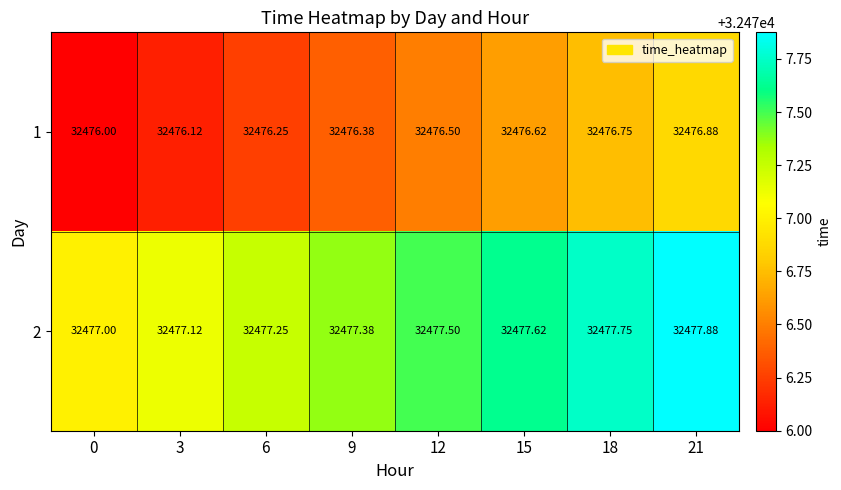

How many series are shown in this chart?

2